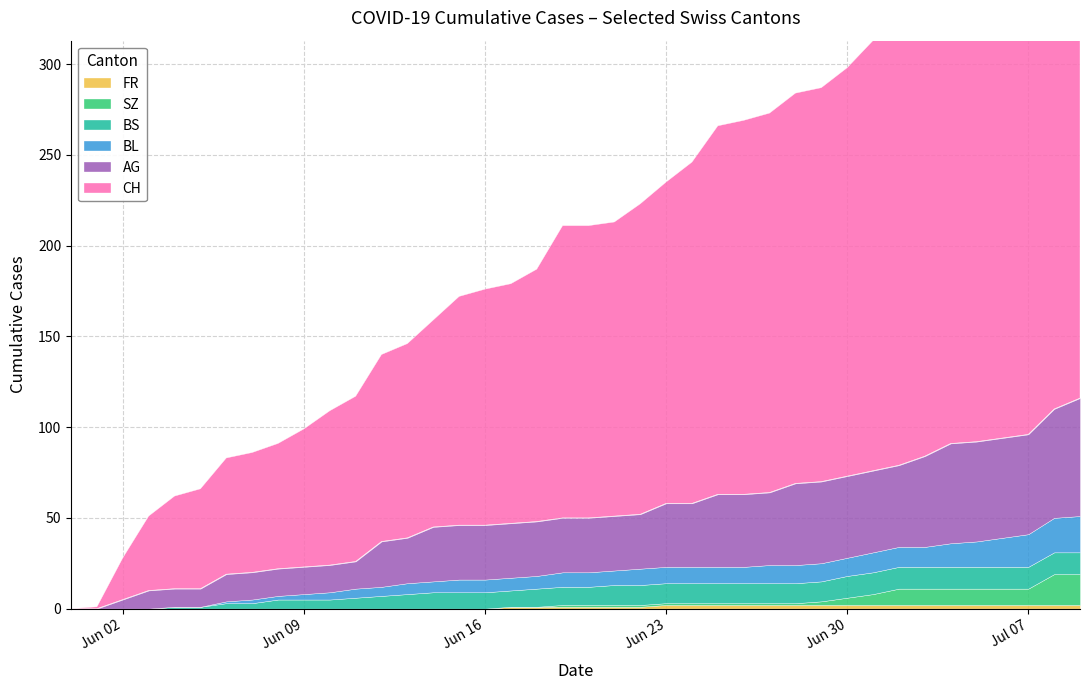

Rank the series at 23 from highest to lowest value.

CH, AG, BS, BL, FR, SZ